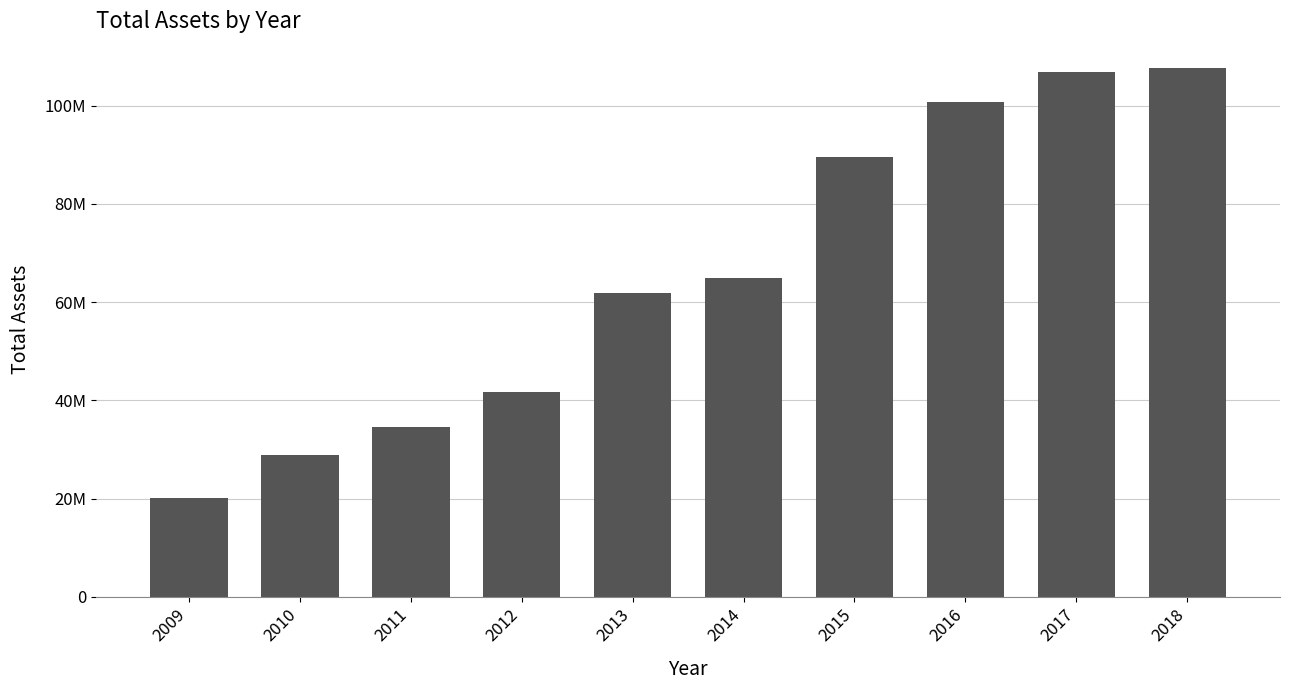

Are the bars horizontal?

No